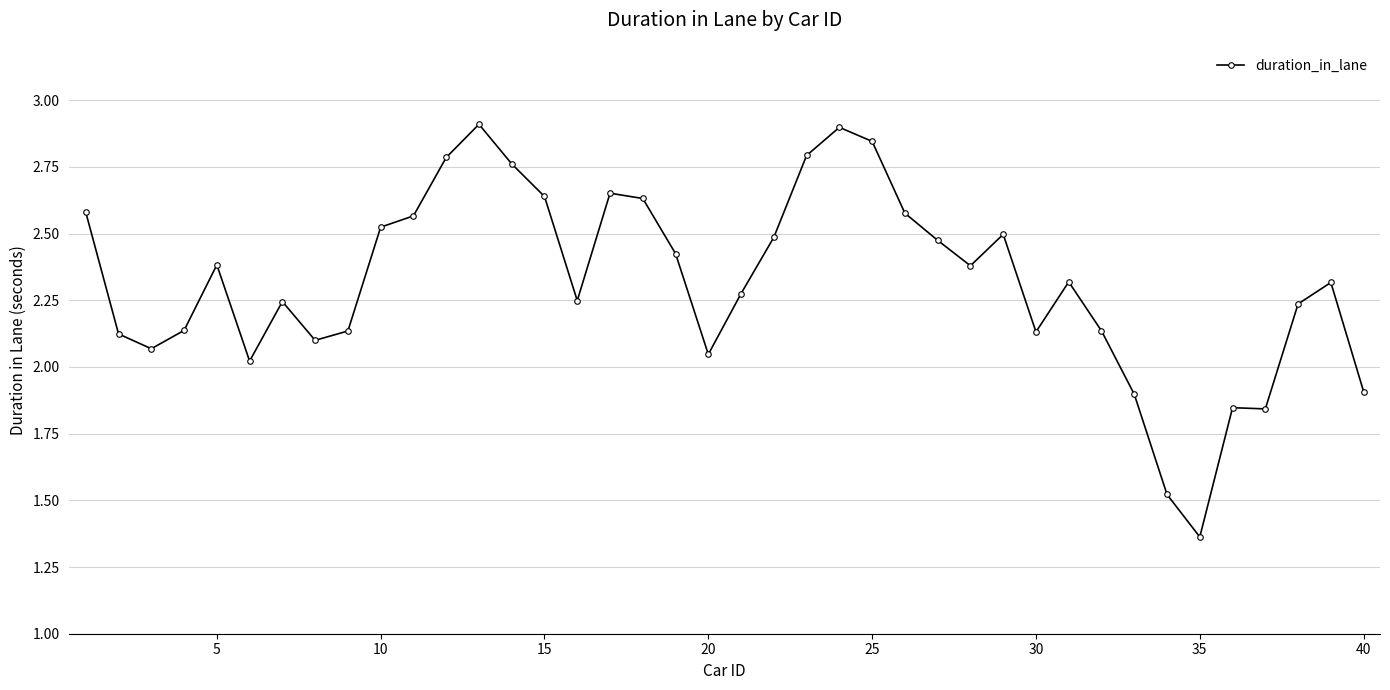

What is the greatest value displayed?

2.9